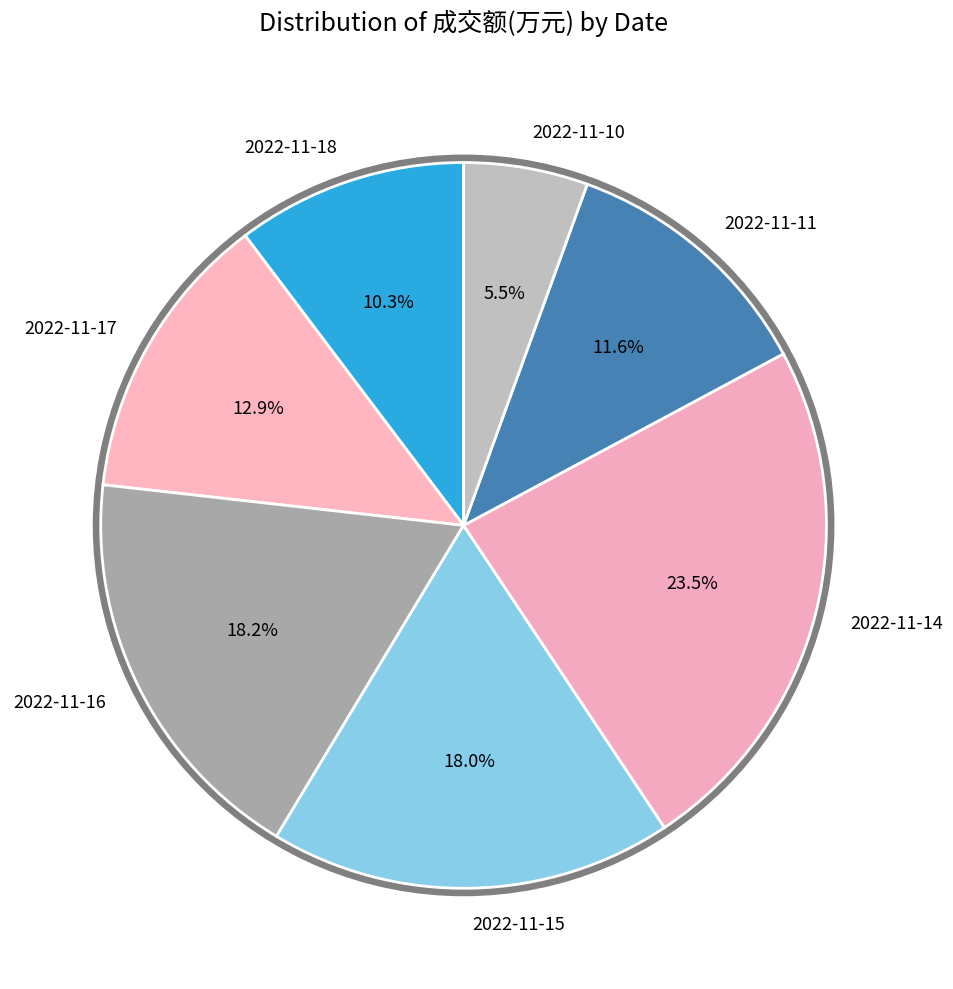

What is the smallest slice in the pie chart?

2022-11-10